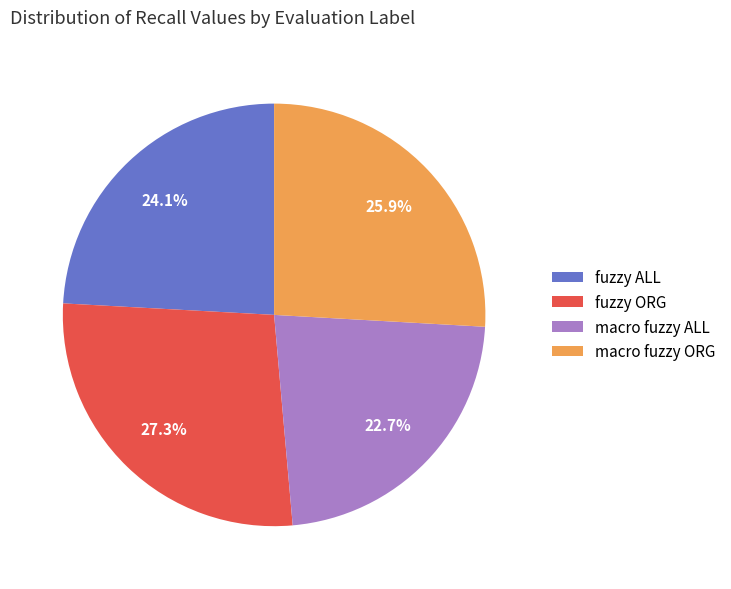

Which slice is the largest?

fuzzy ORG